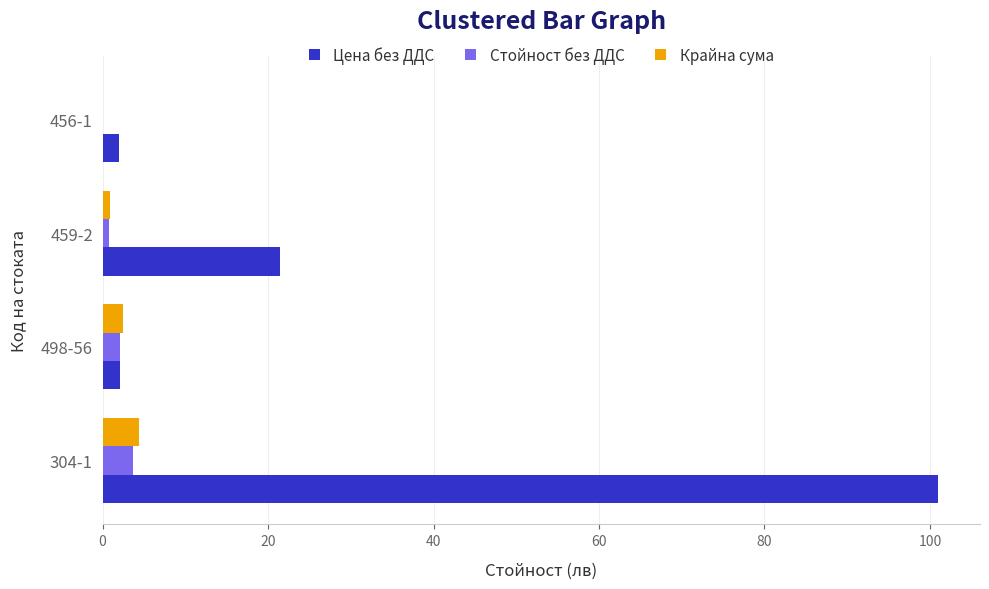

Is it true that Стойност без ДДС equals 2.1 at 498-56?

True